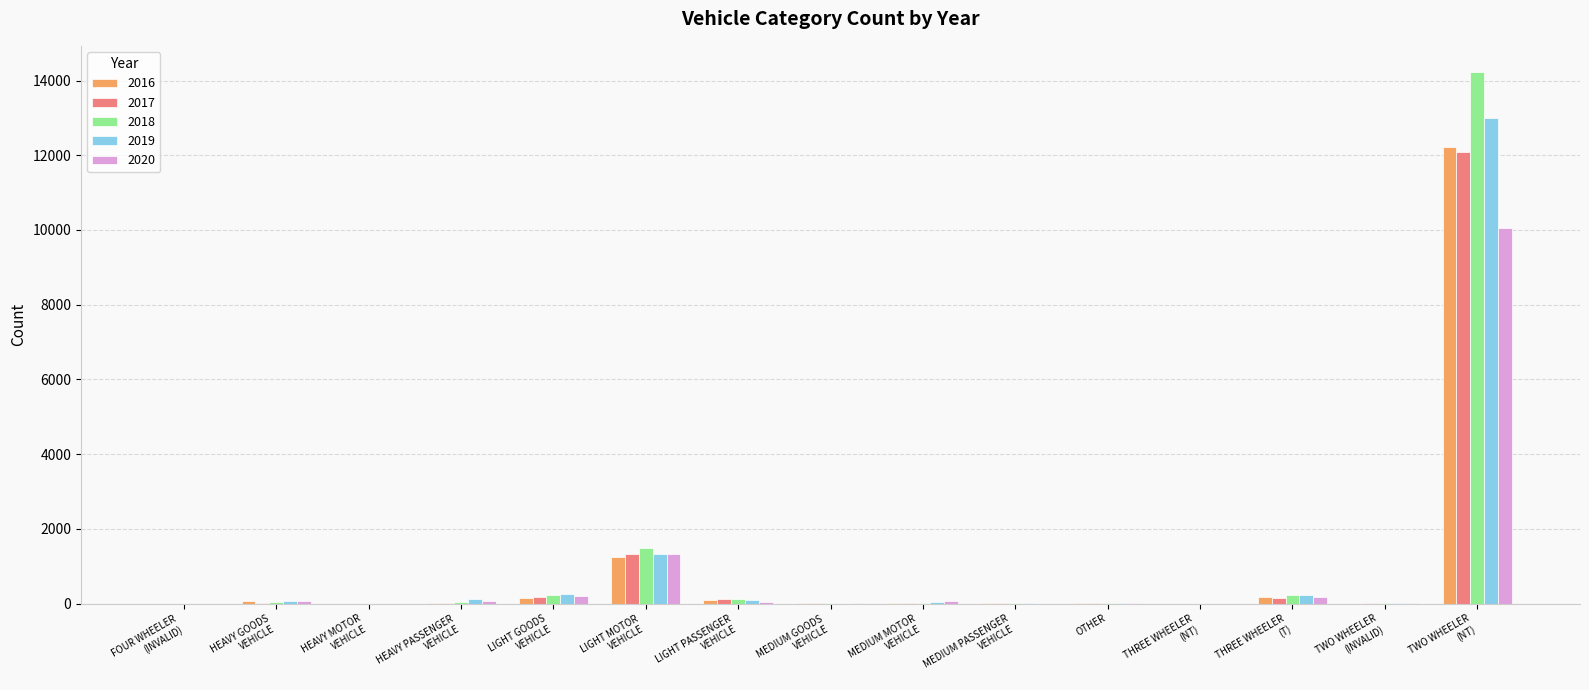

What is the spread (max minus min) of values at LIGHT GOODS
VEHICLE?

86